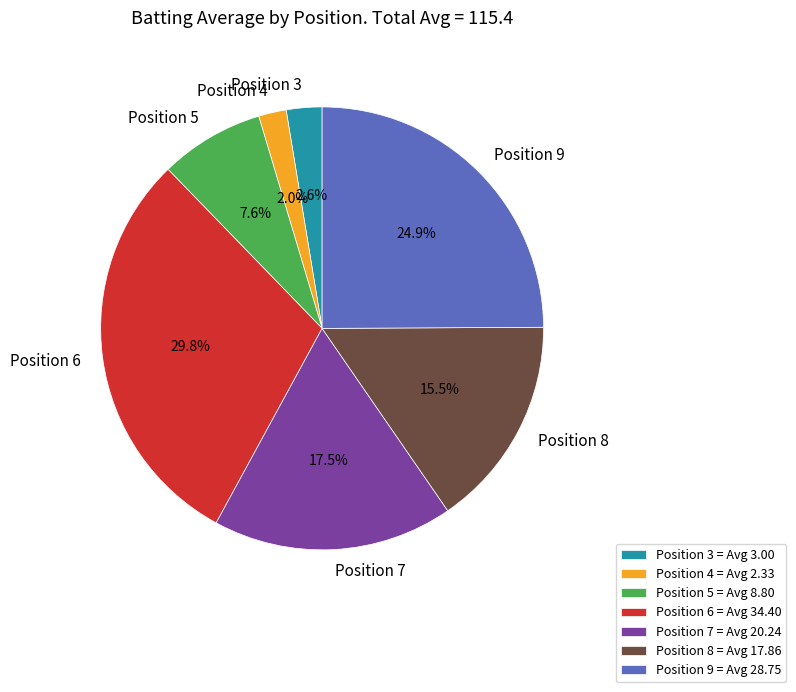

What is the largest slice in the pie chart?

Position 6